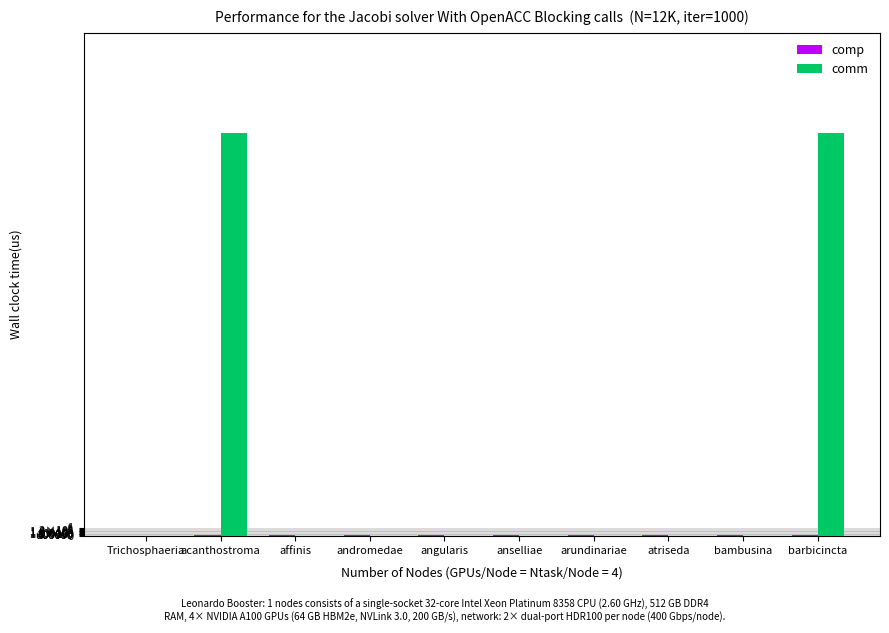

Which series has the widest spread of values?

comm